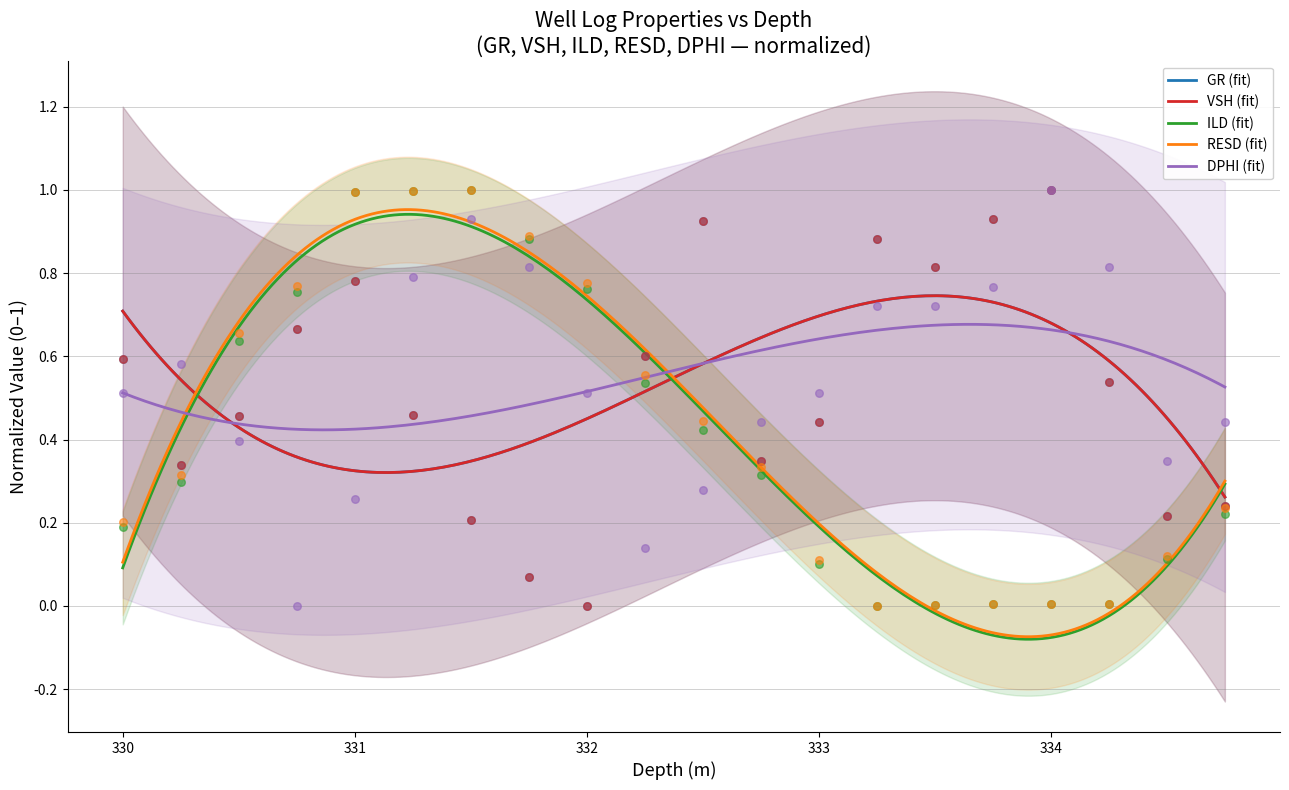

Is the value of RESD at 330.0 greater than the value of GR at 333.5?

No